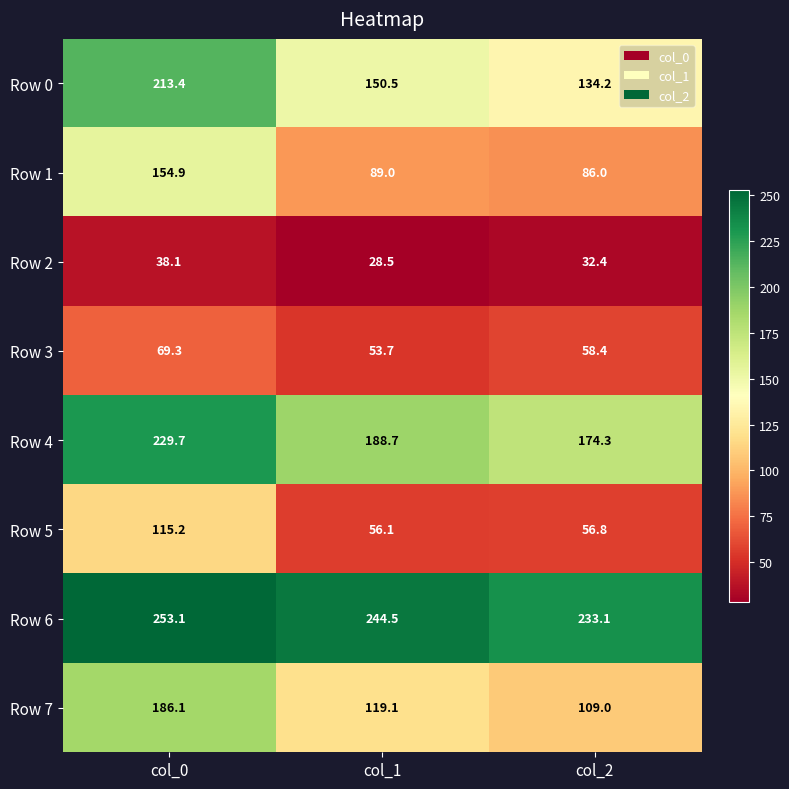

What is the total value across all series at col_0?

1259.8